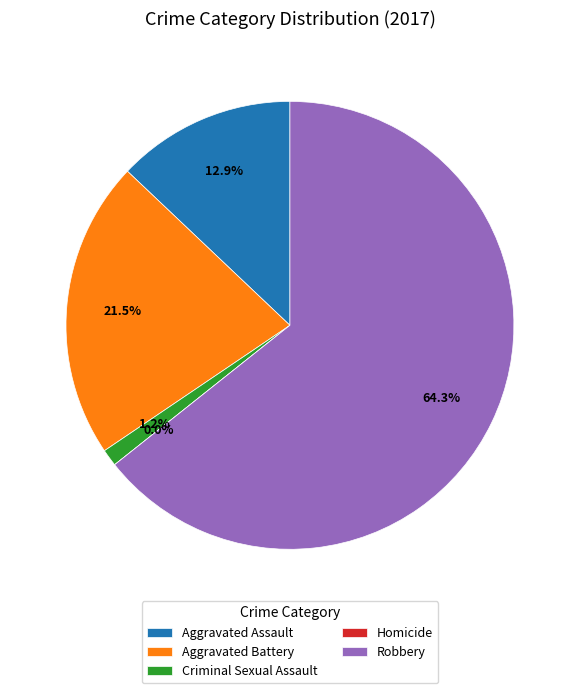

What percentage do Aggravated Assault and Homicide together represent?

12.9%